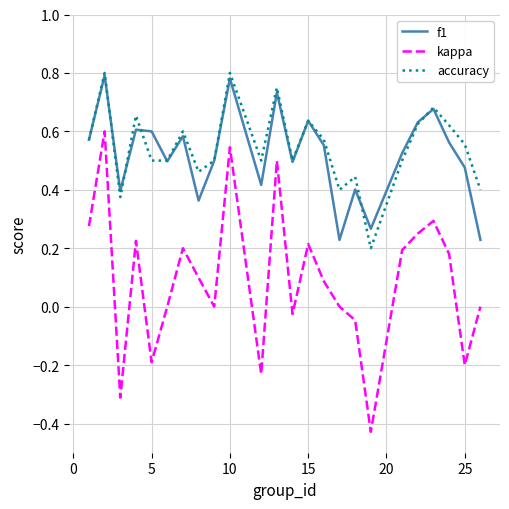

Which series has the widest spread of values?

kappa